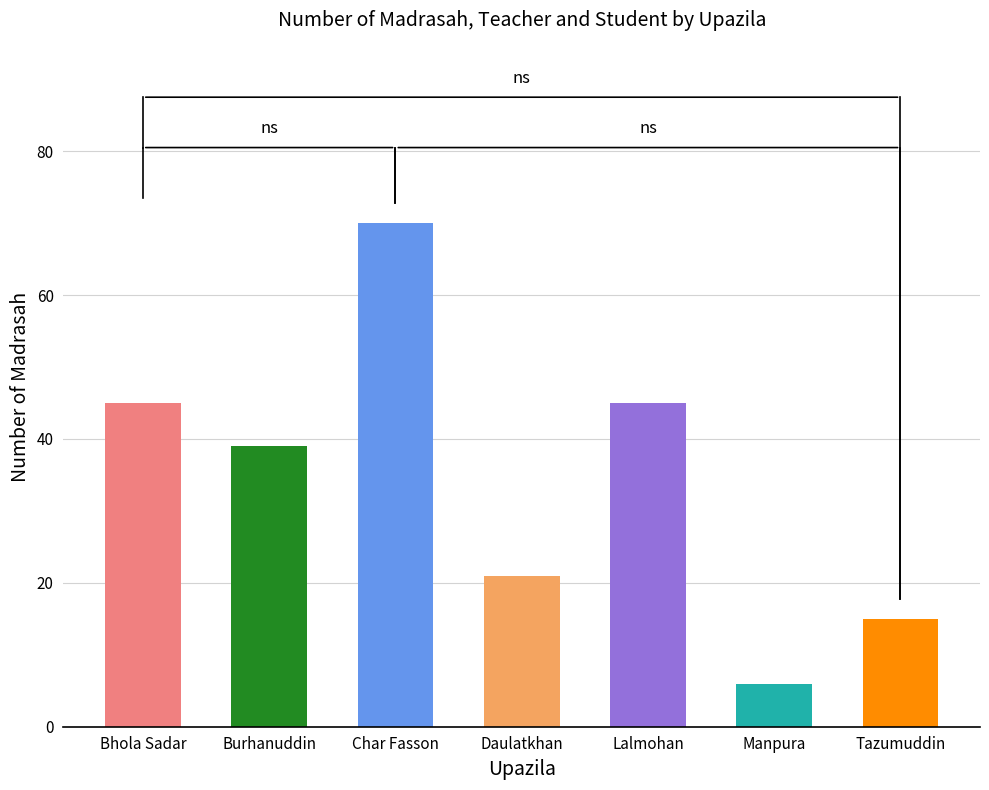

Which category has the lowest value across all series?

Manpura